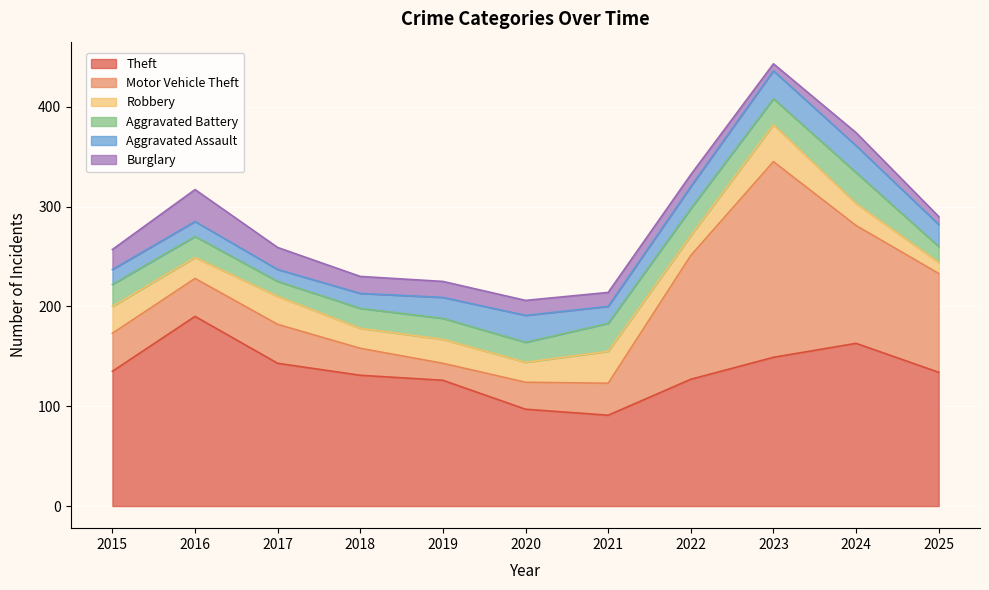

What is the value of the Motor Vehicle Theft point at the 4th from the left?

27